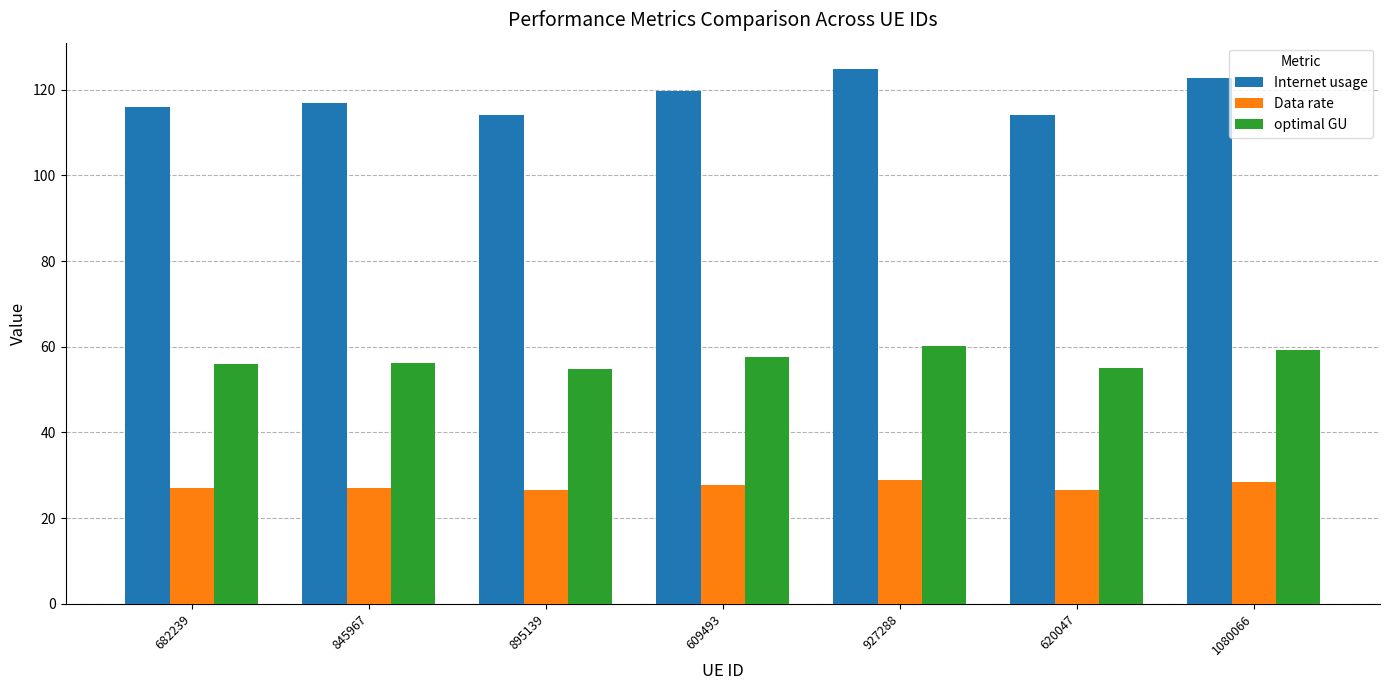

Read the Data rate value at 682239.

26.9